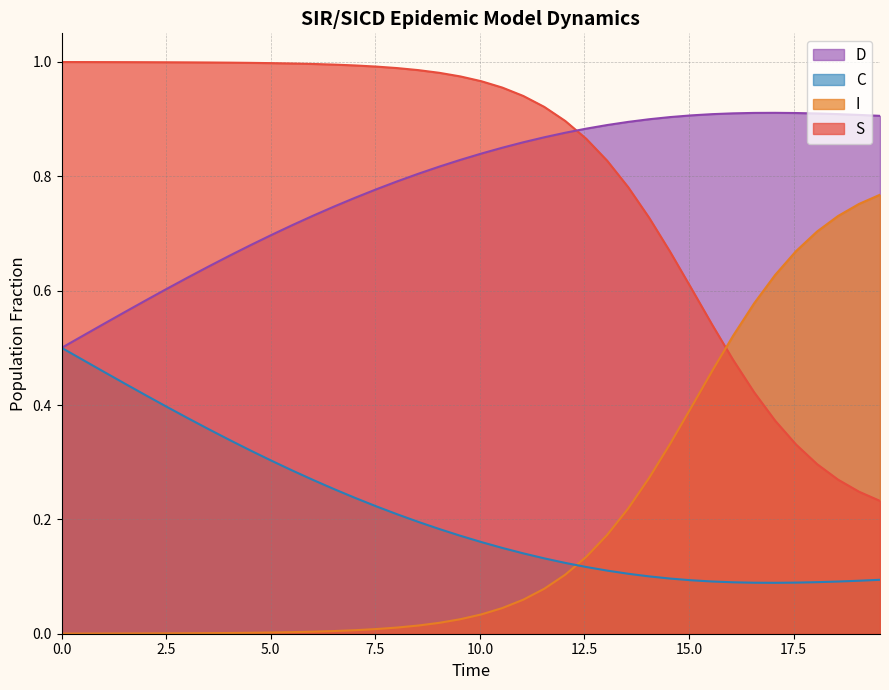

True or false: D and I intersect in this chart.

False